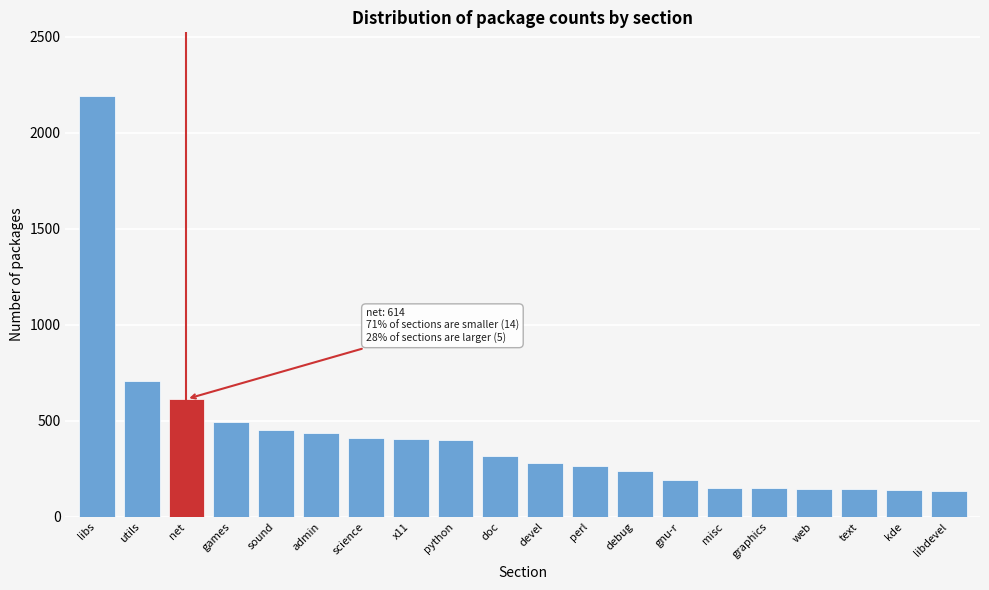

What is the difference between the maximum and second lowest values?

2055